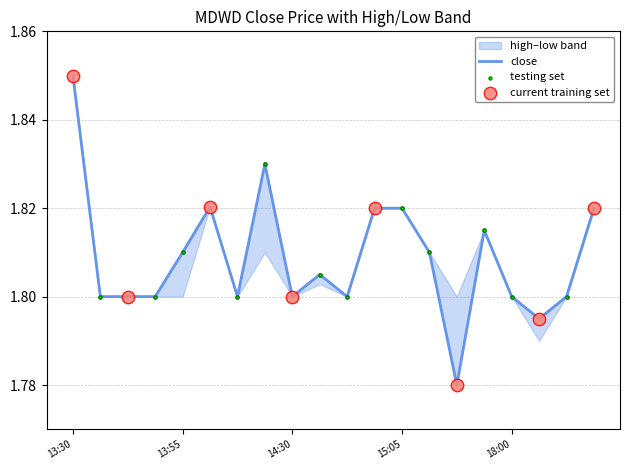

Is the value of close at 2022-06-01 13:30 greater than the value of low at 2022-06-01 14:45?

Yes